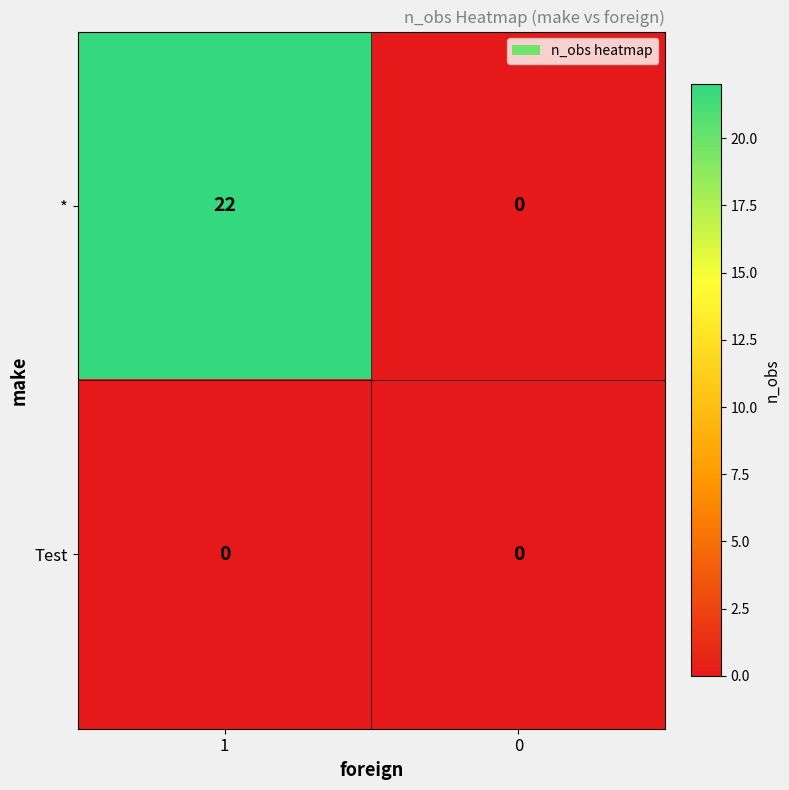

Reading left to right, what are all the values shown in this chart?

*: 22	0
Test: 0	0